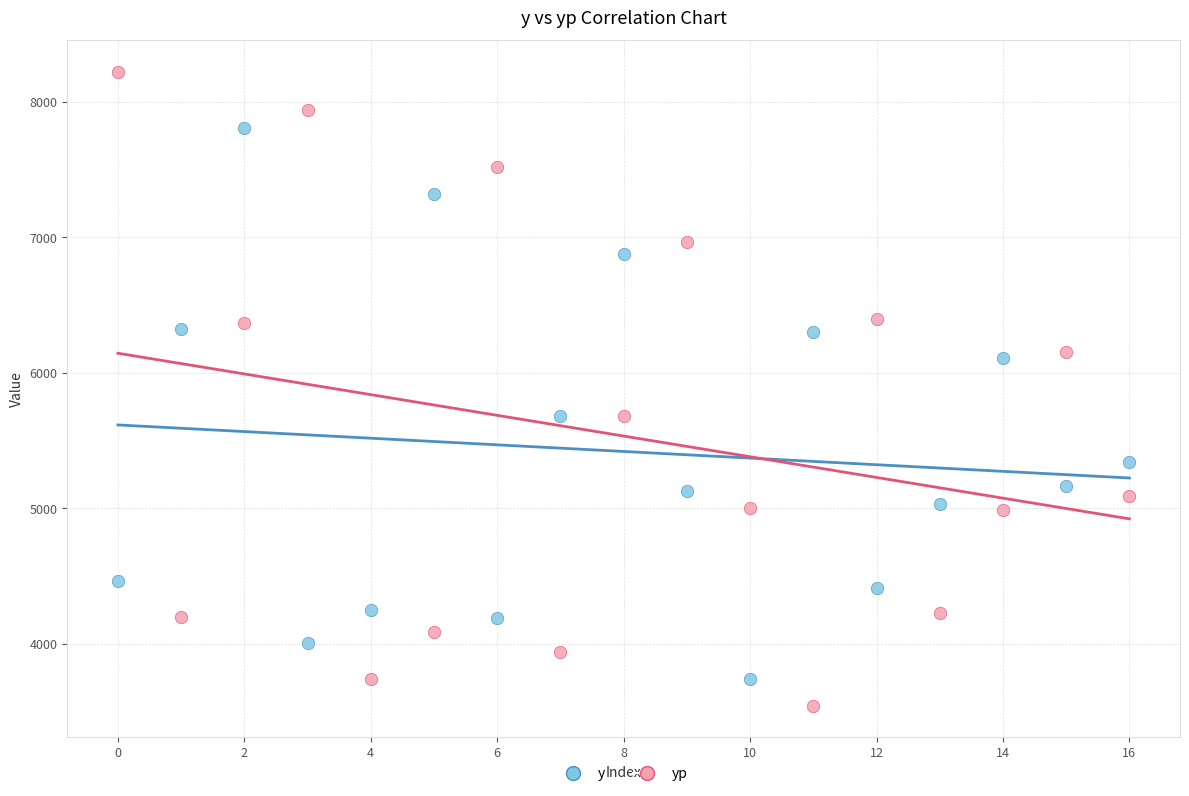

Across all data points, what is the range of Y values (max minus min)?

4674.9